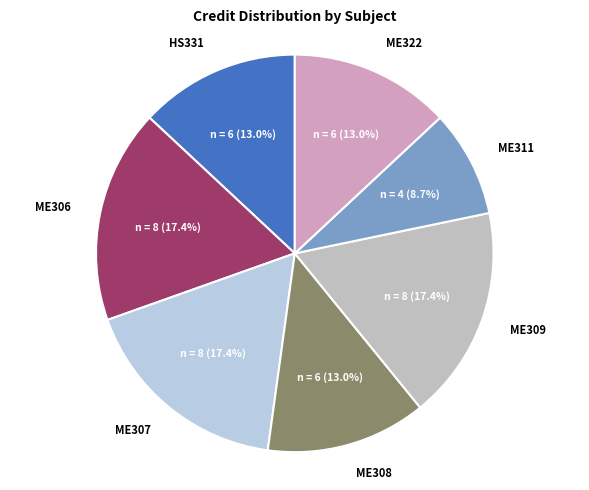

Which slice is the smallest?

ME311